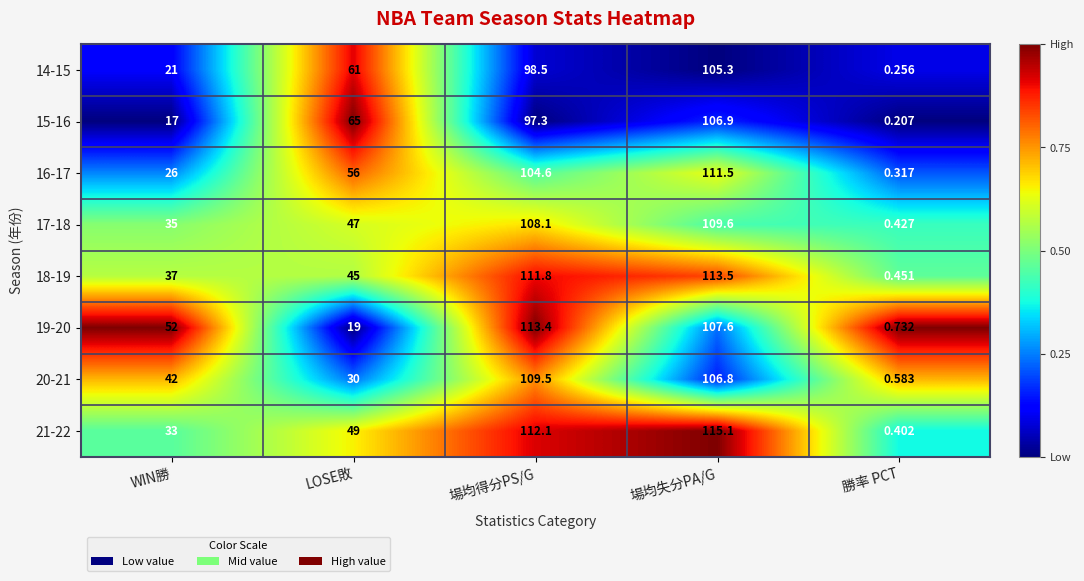

What is the difference between the highest and lowest values at WIN勝?

35.0